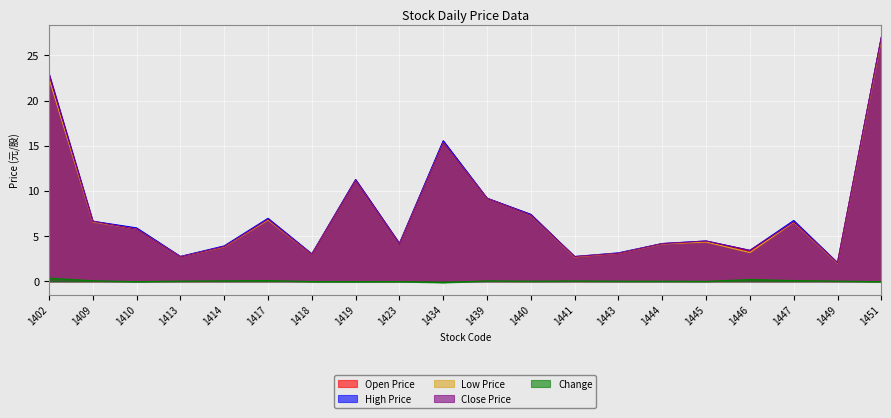

The value of Change at 1417 is 0.0. True or false?

False